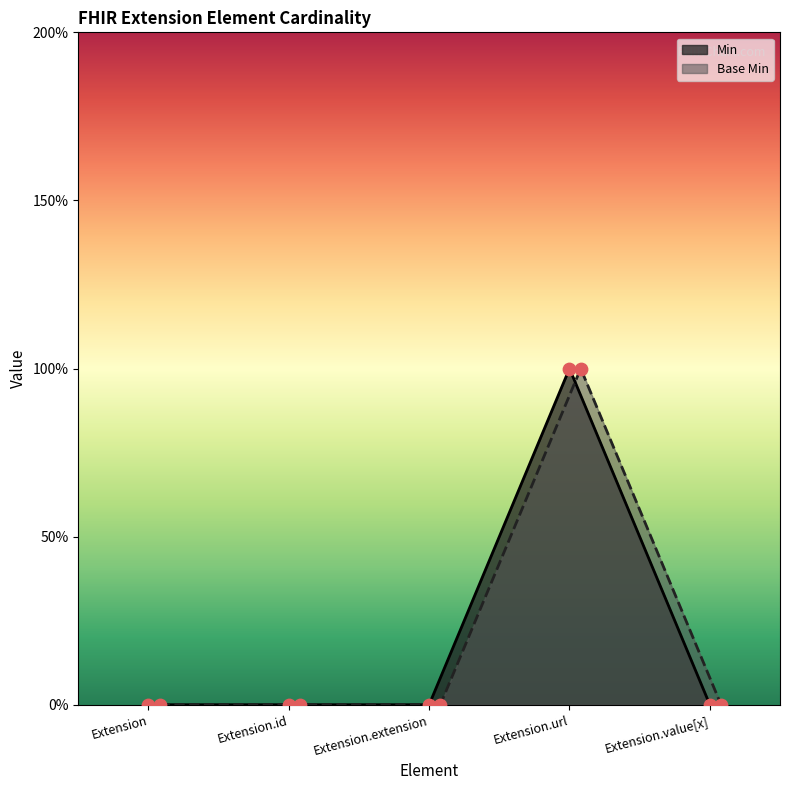

Which series has the largest Y range (max minus min)?

Min